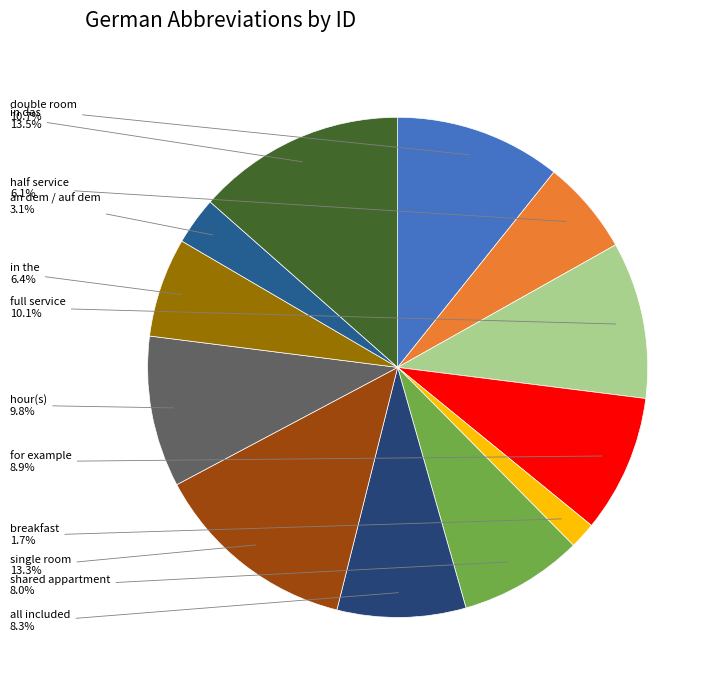

How many slices are in this pie chart?

12